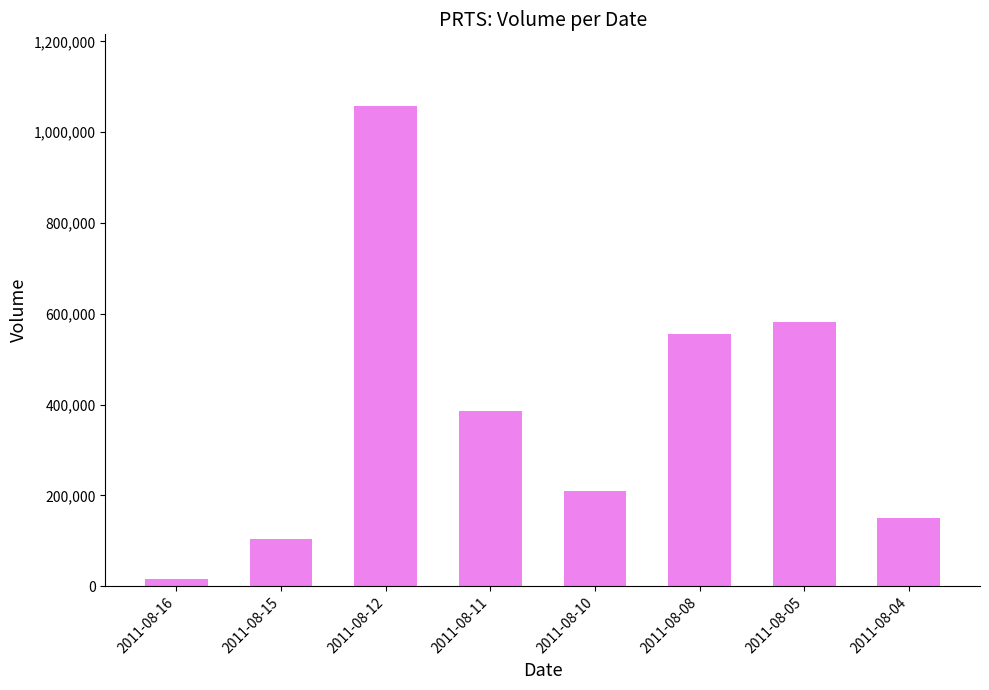

How many data points are less than 386000?

4